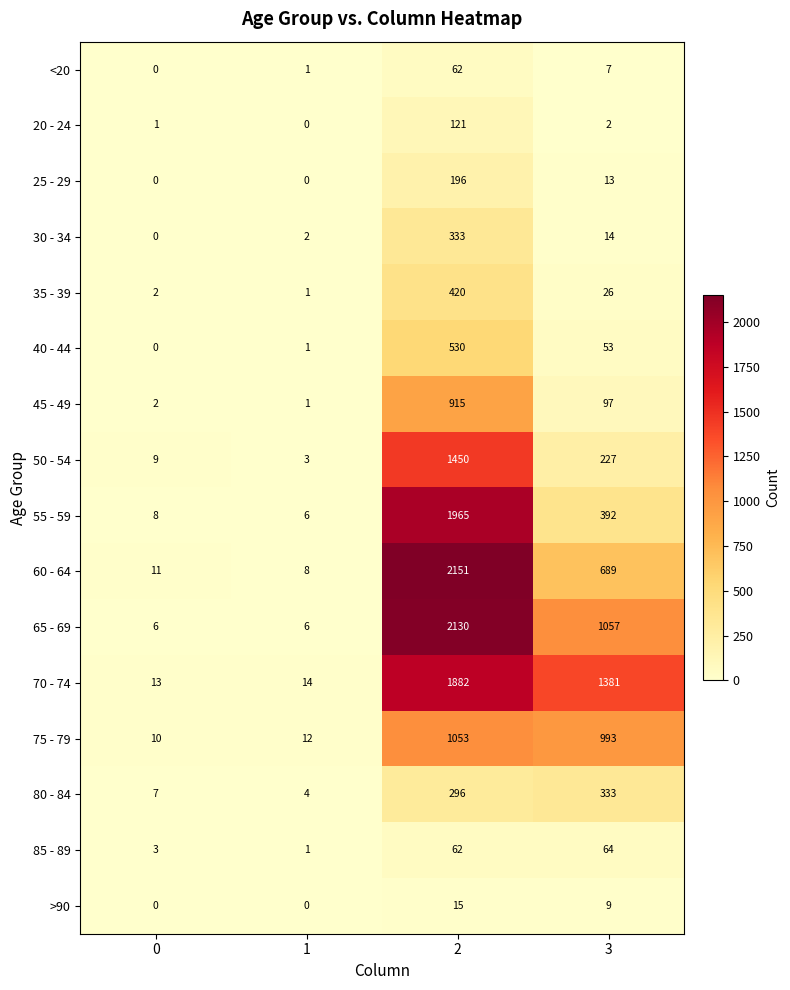

What is the maximum value shown in the chart?

2151